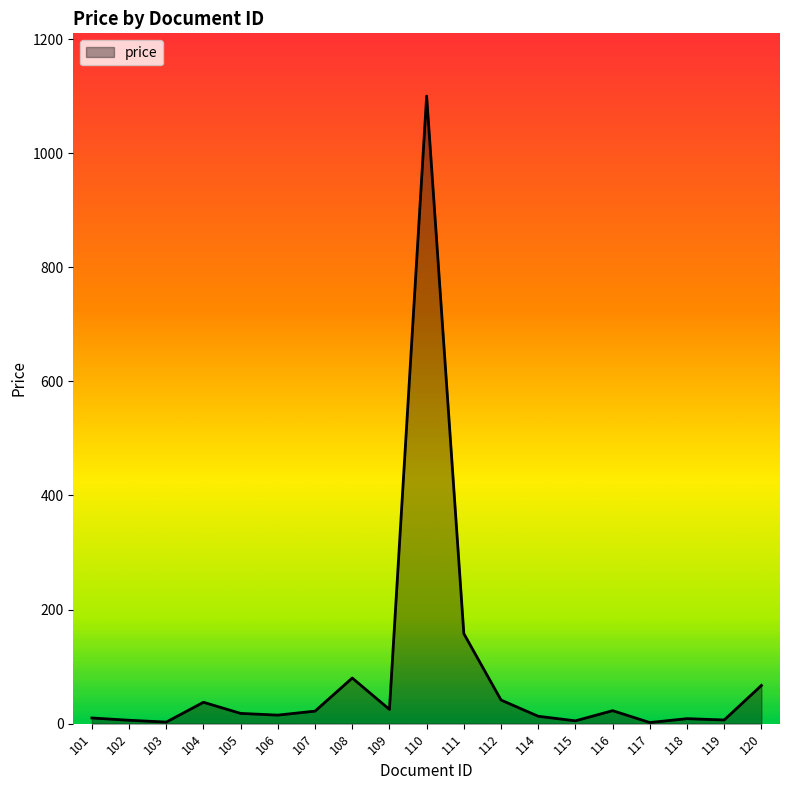

Approximately how many times larger is the value at 108 compared to 111?

0.5